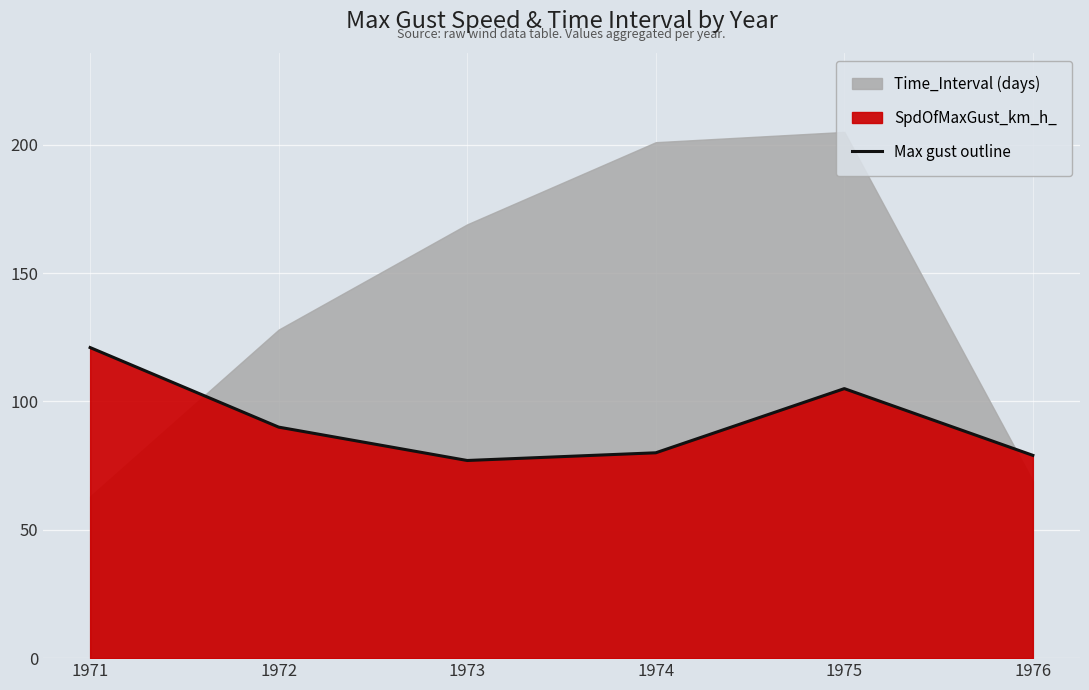

Where does the data first go above 90?

1971